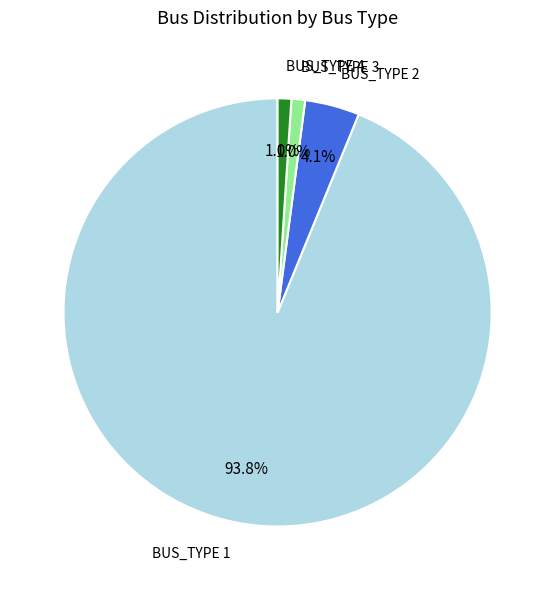

How many segments does this pie chart have?

4